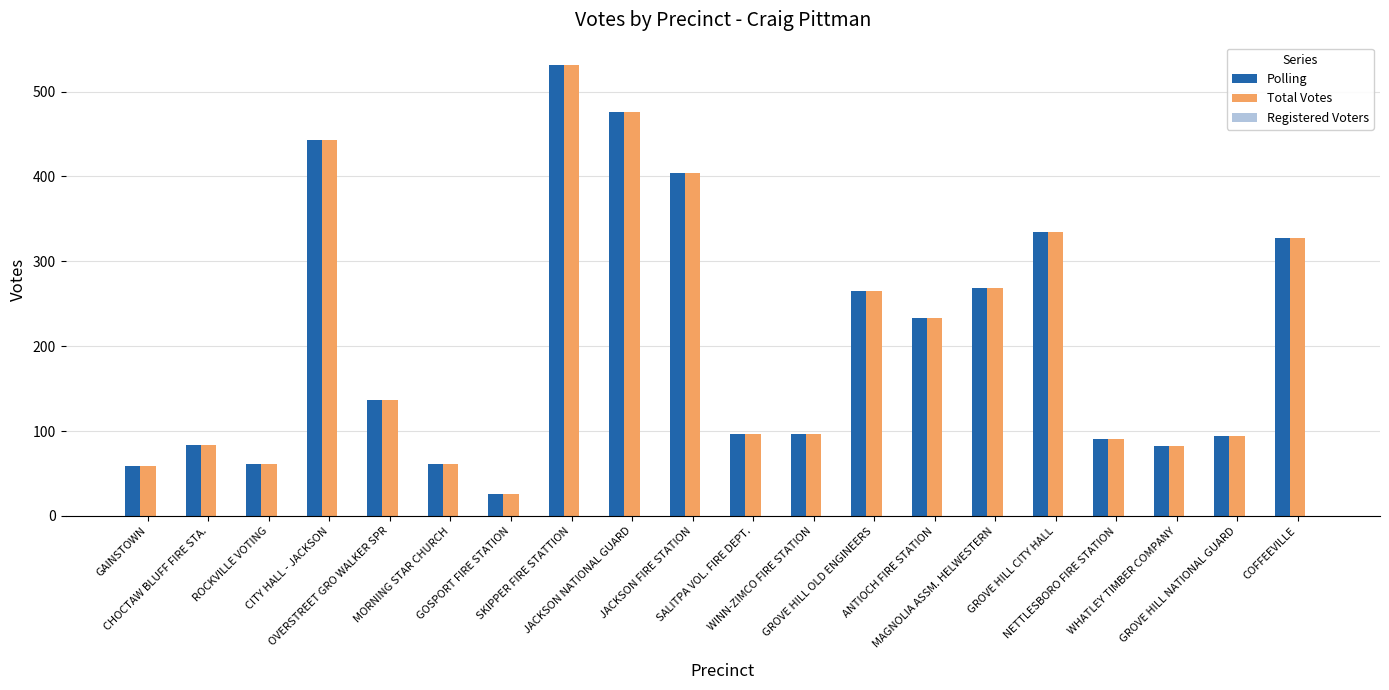

What is the greatest value displayed?

531